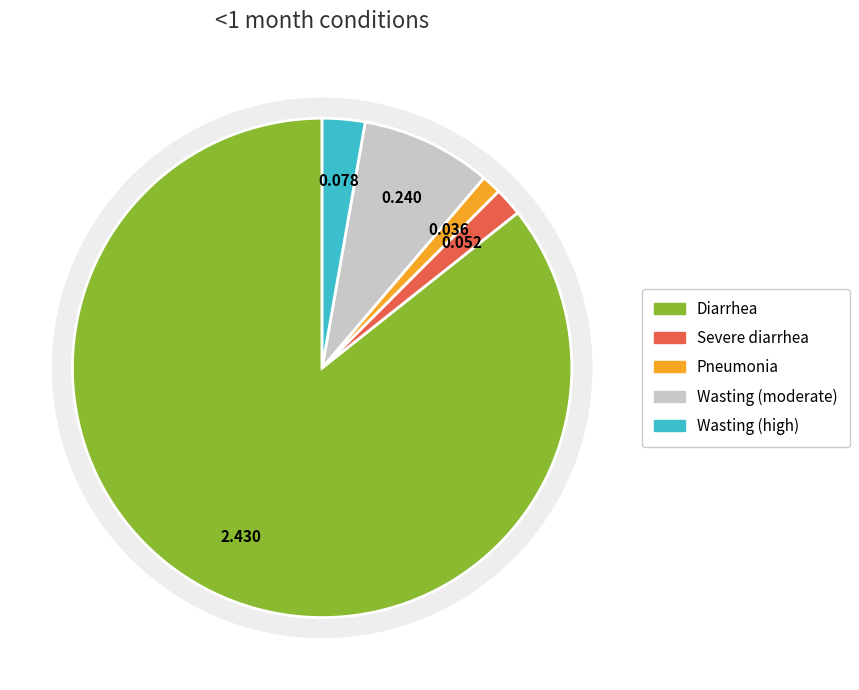

Combined, do Wasting (high) and Diarrhea account for over 50%?

Yes